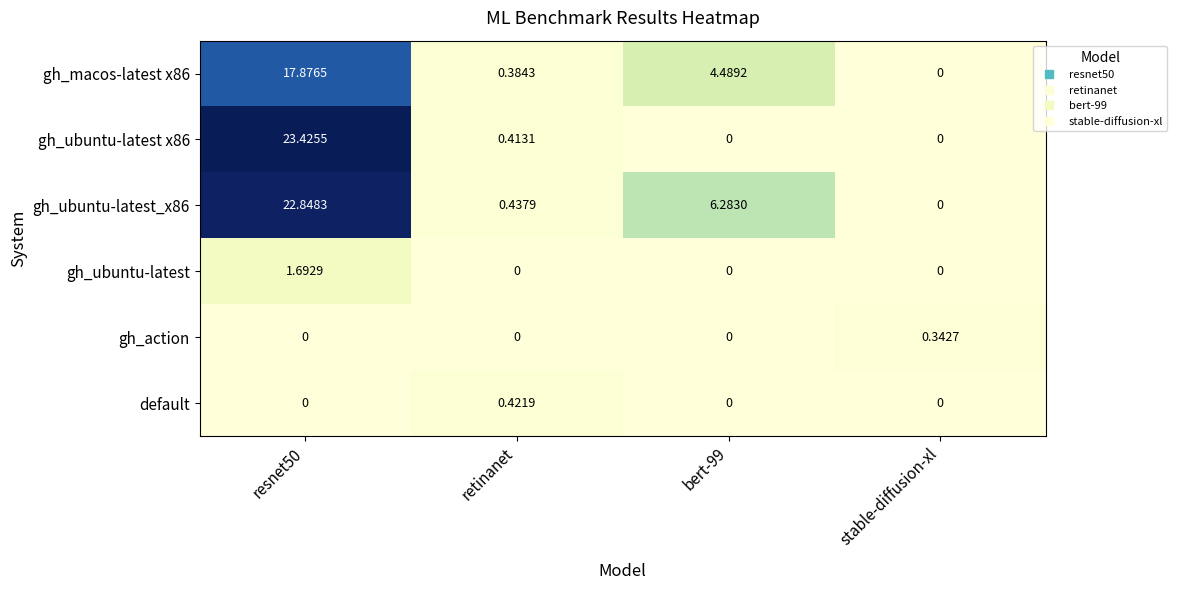

Count the number of categories in the chart.

4